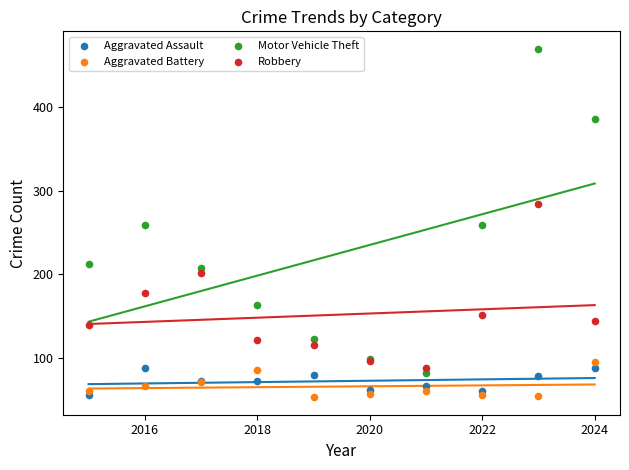

Which series has the widest spread of Y values?

Motor Vehicle Theft